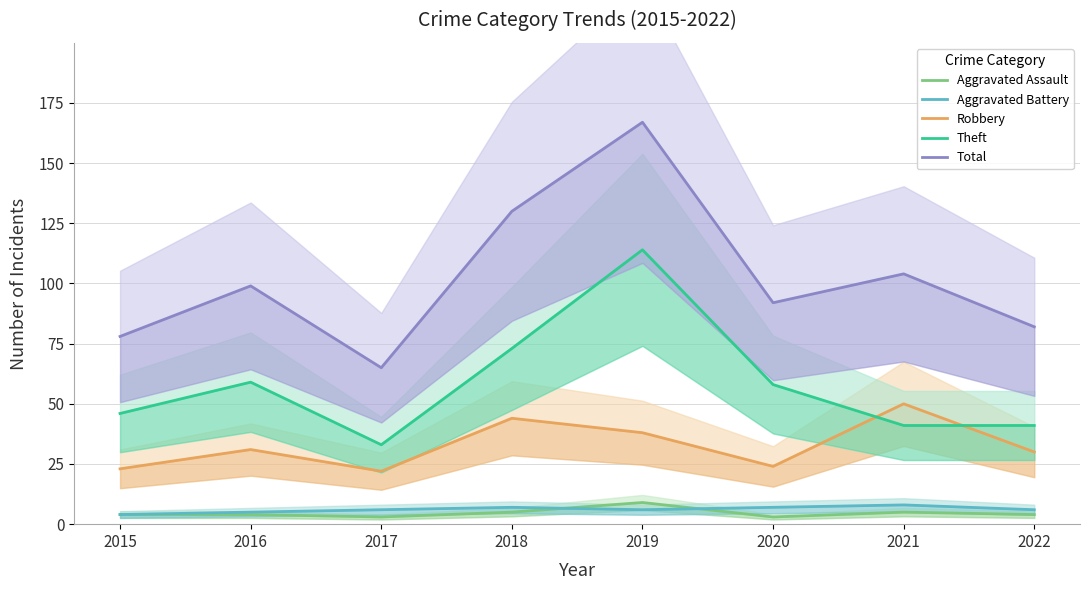

List the labels in order of Robbery value, smallest first.

2017, 2015, 2020, 2022, 2016, 2019, 2018, 2021